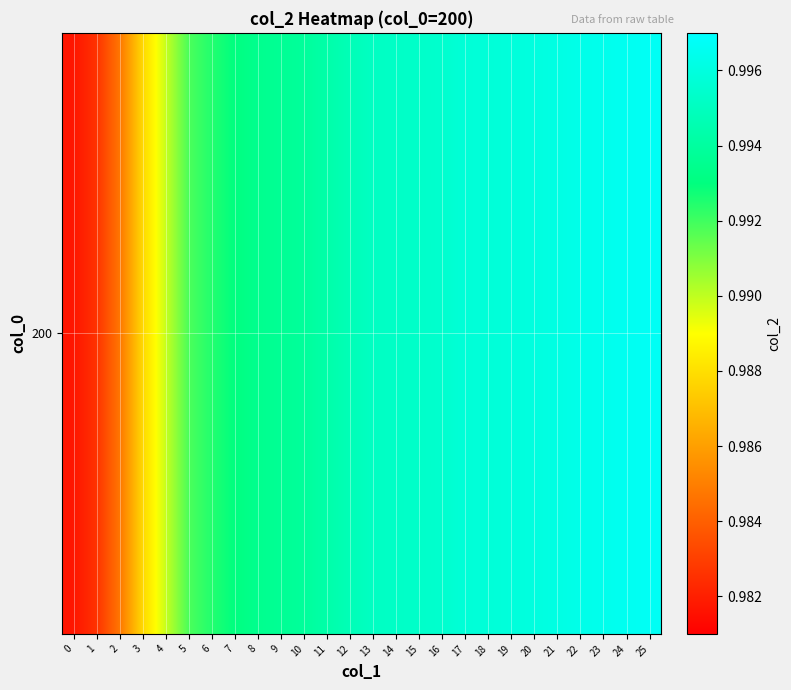

How many series are shown in this chart?

1